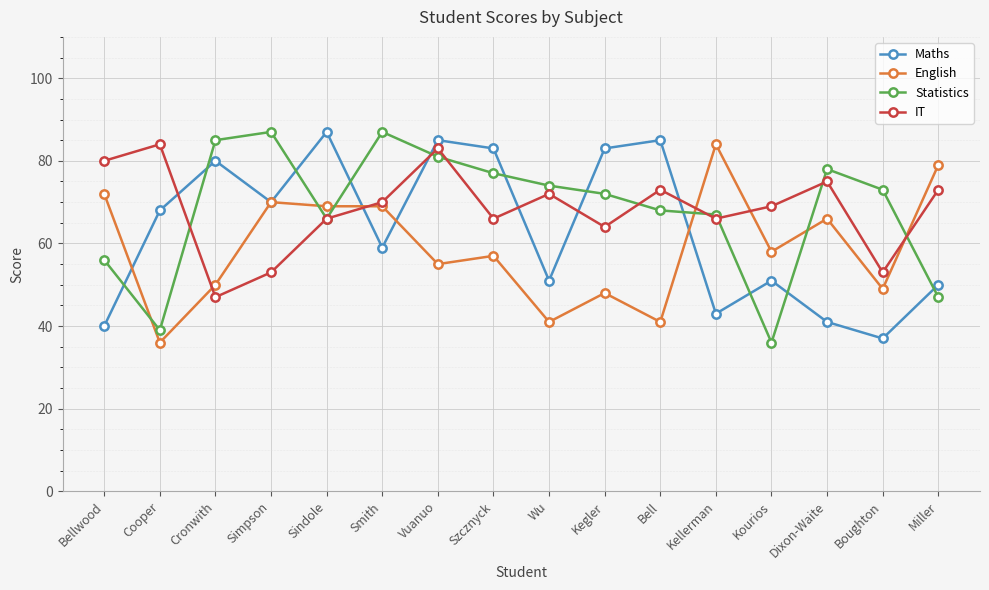

What is the sum of the Statistics values at Miller and Vuanuo?

128